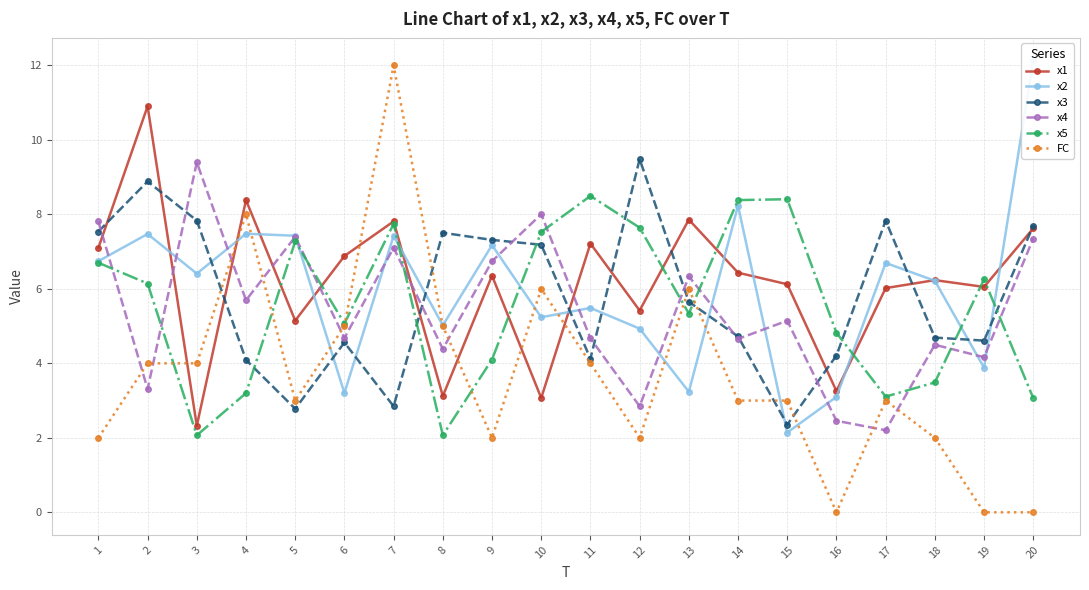

Where is FC nearest to the value 6?

10